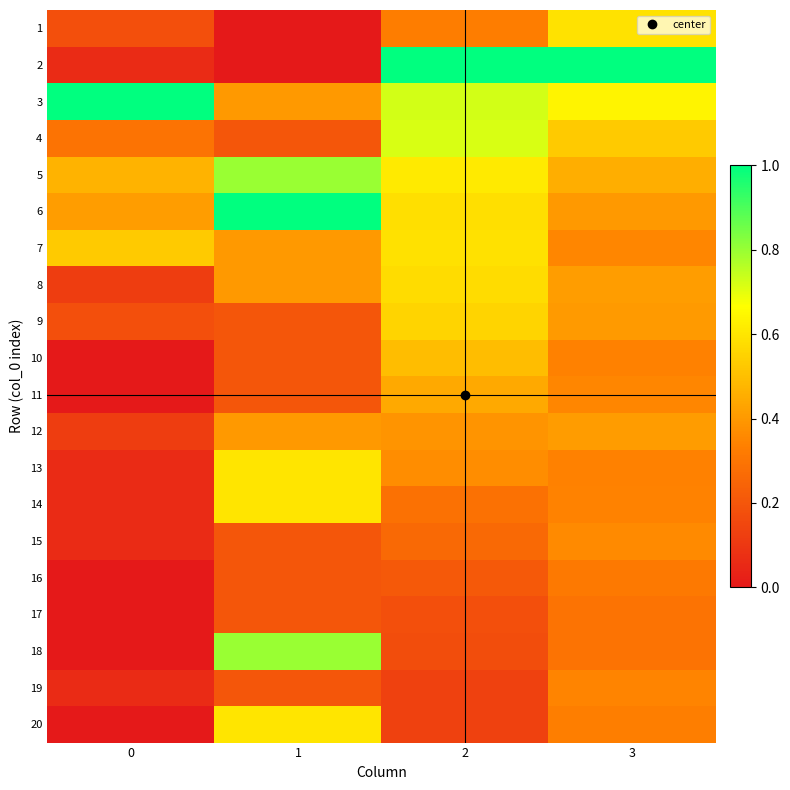

At how many categories does at least one series exceed 0?

4